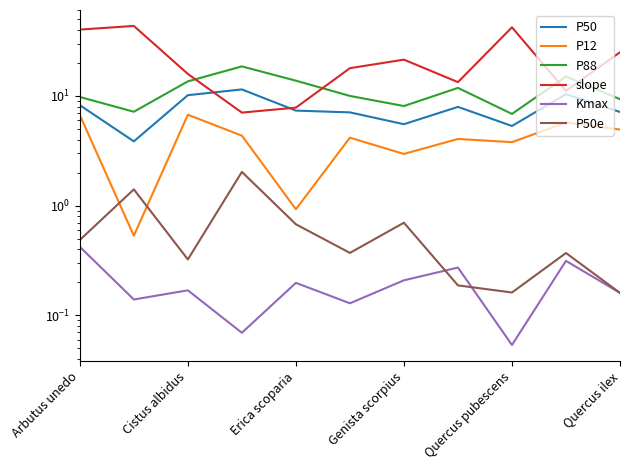

Which series changed the most between Arbutus unedo and 9?

slope